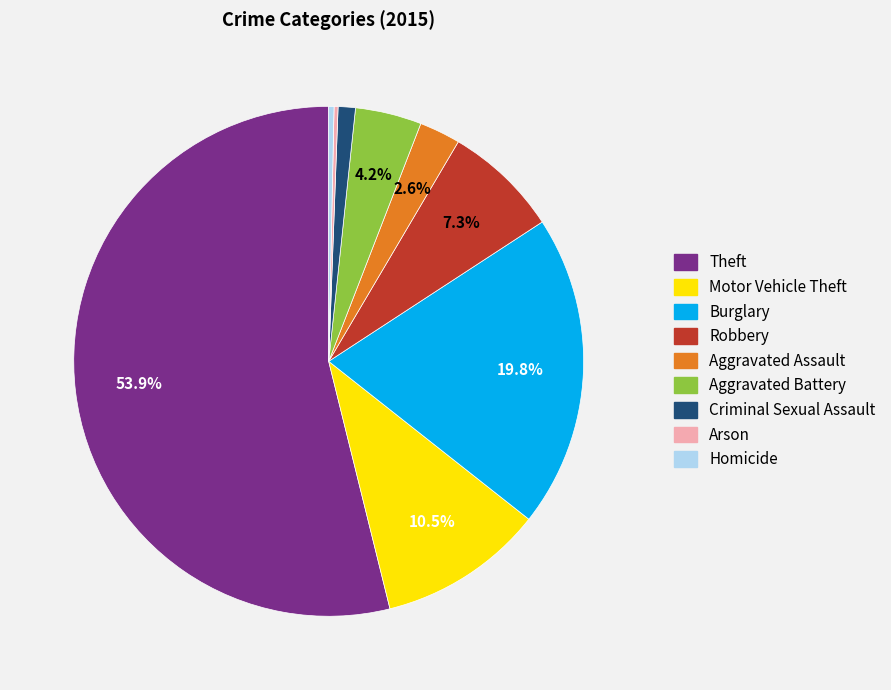

To the nearest percent, what is the combined percentage of Motor Vehicle Theft and Theft?

64%